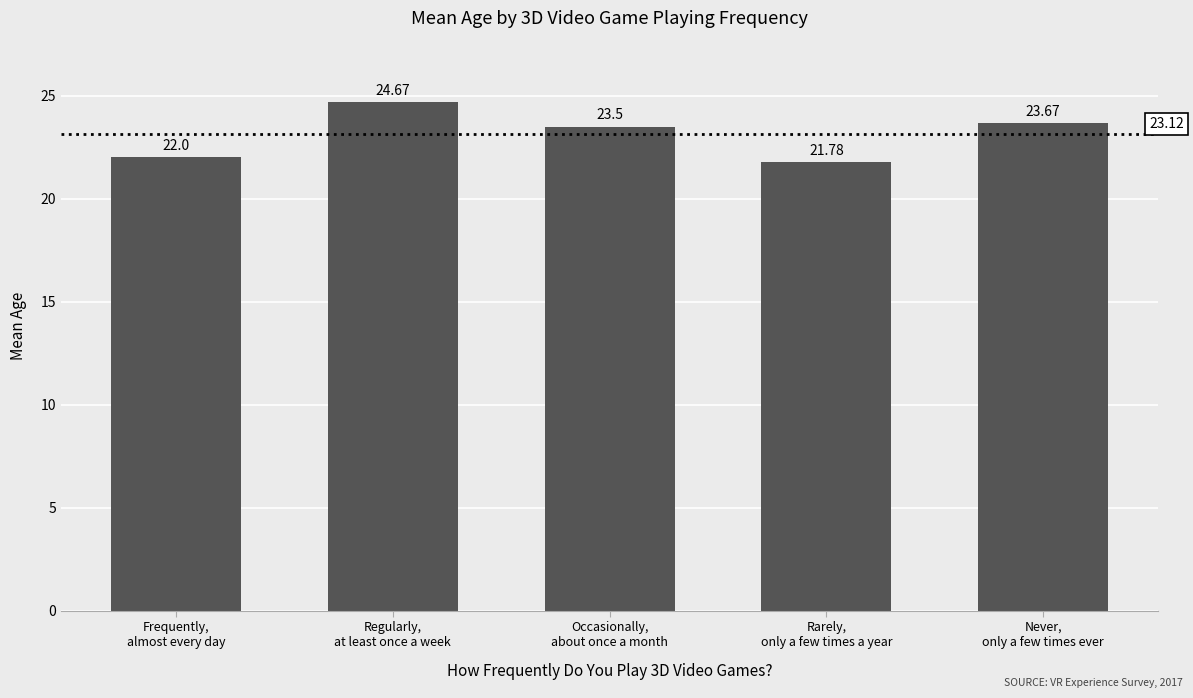

Rank the categories by value from lowest to highest.

Rarely,
only a few times a year, Frequently,
almost every day, Occasionally,
about once a month, Never,
only a few times ever, Regularly,
at least once a week